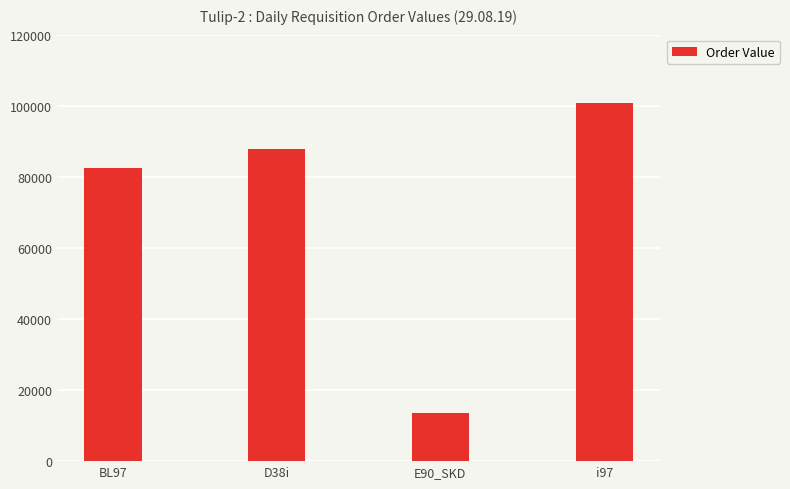

Are the bars horizontal?

No